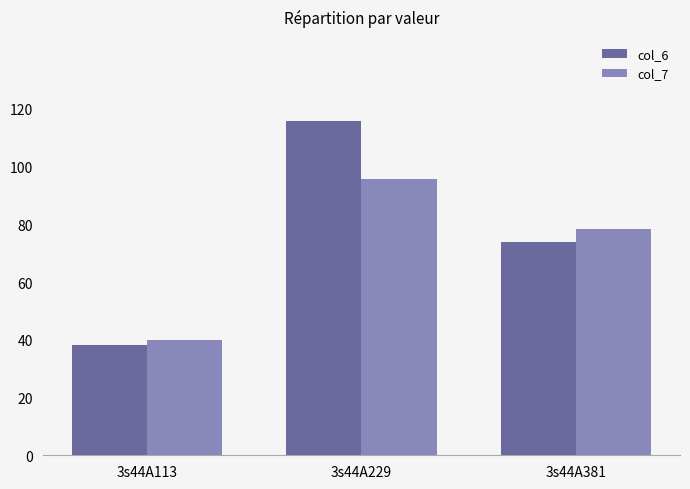

What is the value of the col_6 bar at the 2nd from the left?

116.0